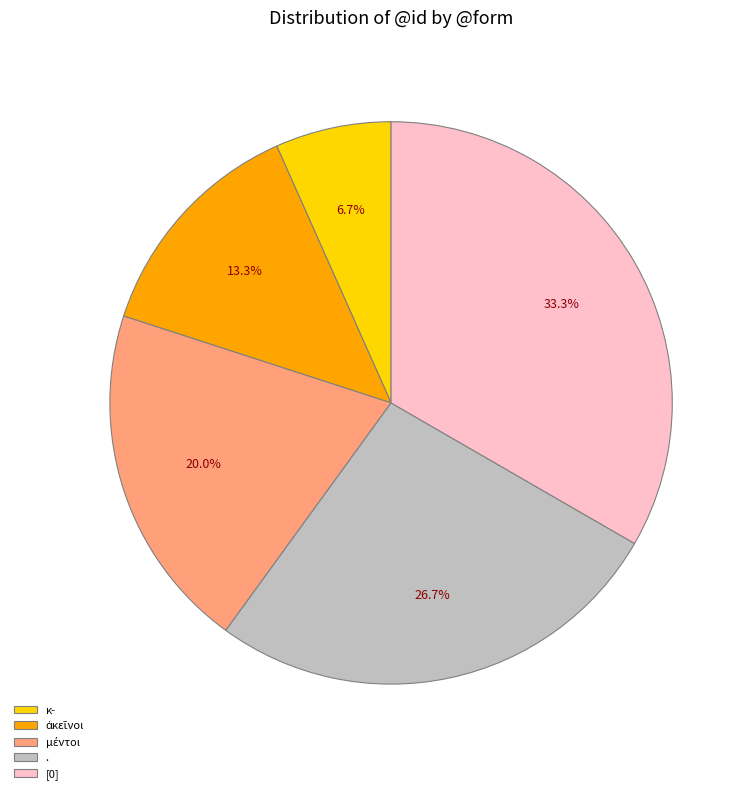

Which category has the biggest portion of the pie?

[0]